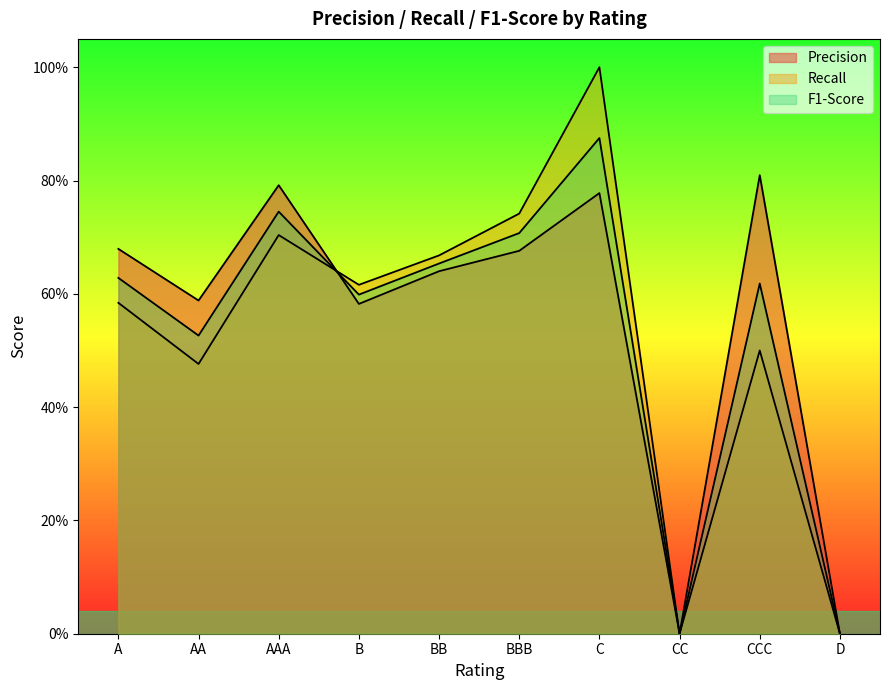

Count the number of categories in the chart.

10